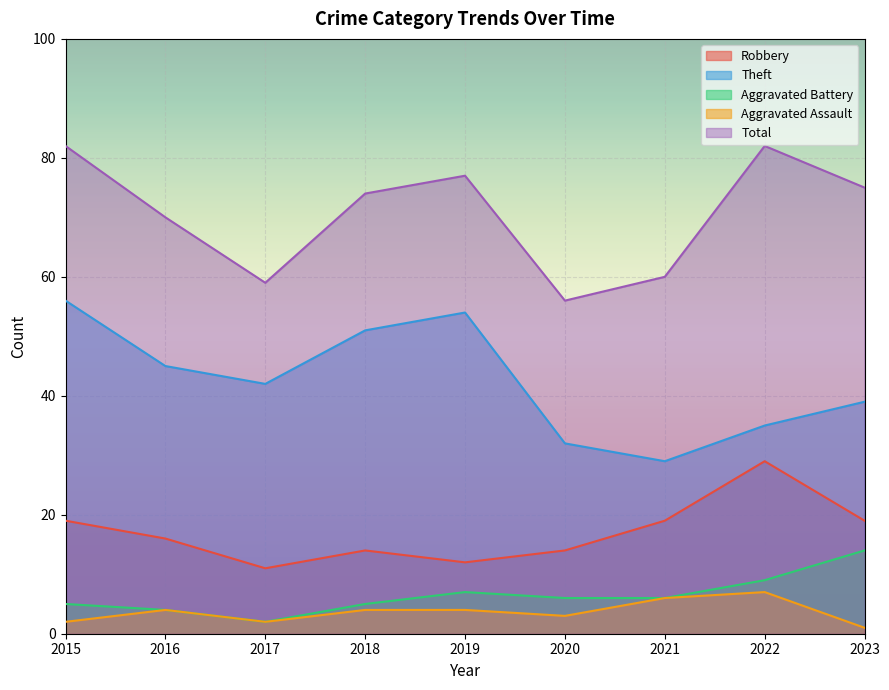

What is the smallest value displayed?

1